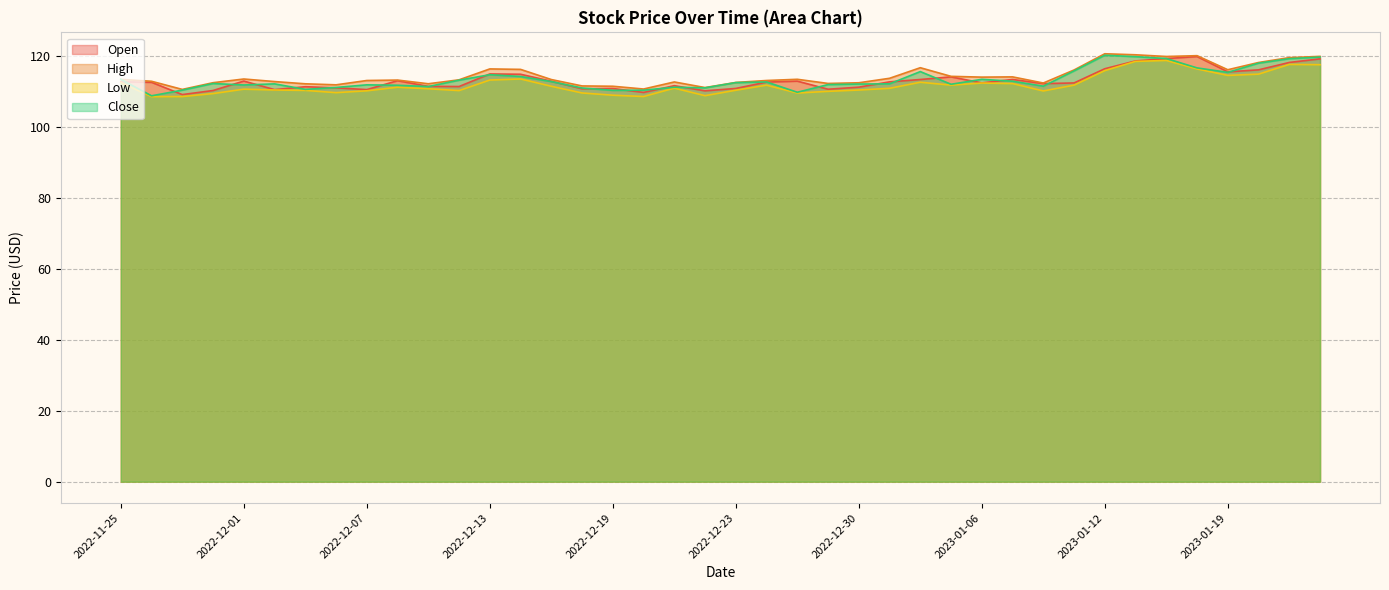

In High, how many points are lower than both neighbors (excluding endpoints)?

10